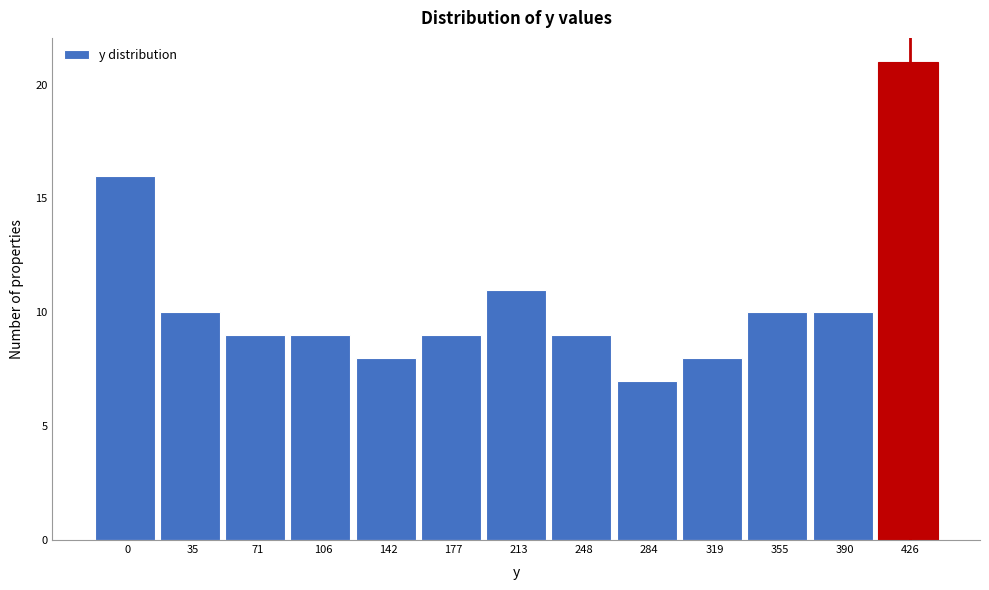

Reading left to right, extract all data points from this chart.

16	10	9	9	8	9	11	9	7	8	10	10	21